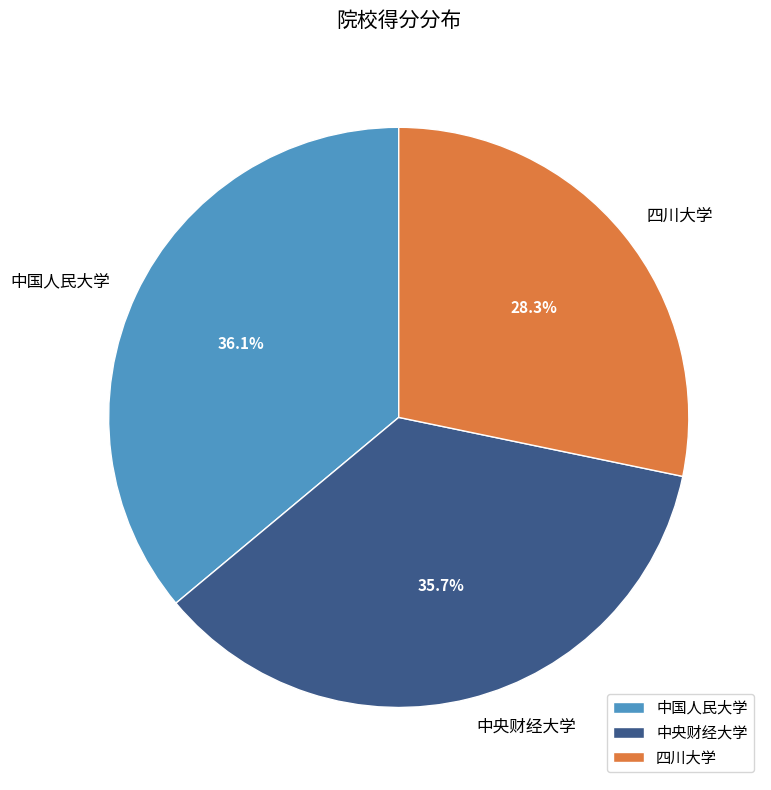

To the nearest percent, what percentage of the pie is 中国人民大学?

36%